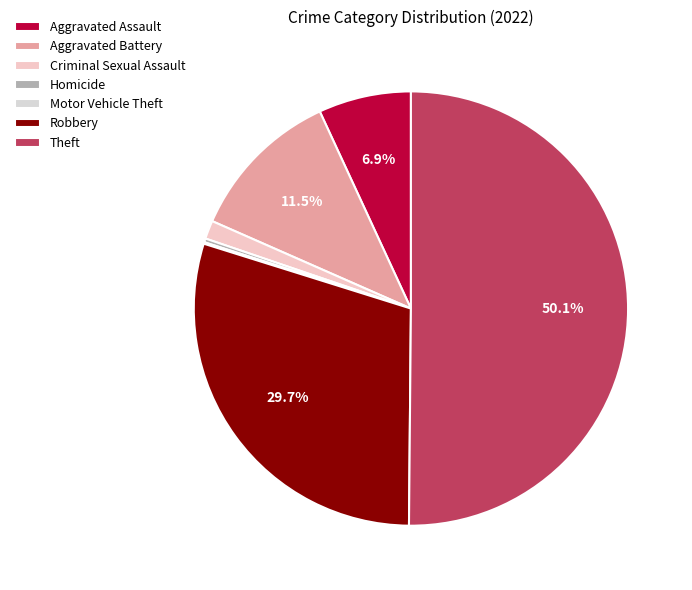

How much of the chart is everything except Robbery?

70.3%